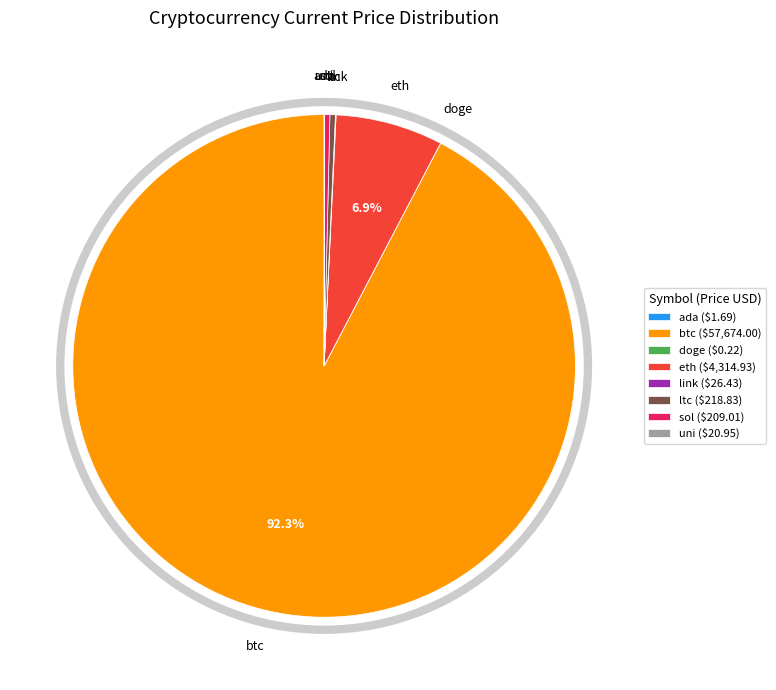

Is there a majority slice in this chart?

Yes